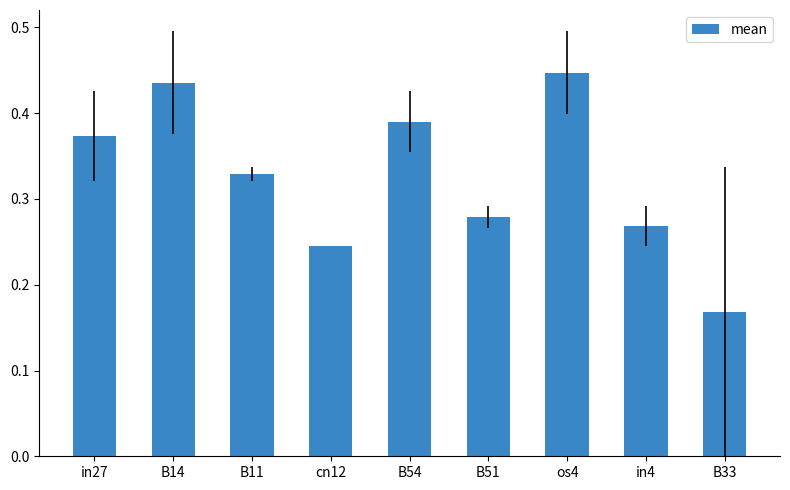

Rank the categories by value from lowest to highest.

B33, cn12, in4, B51, B11, in27, B54, B14, os4